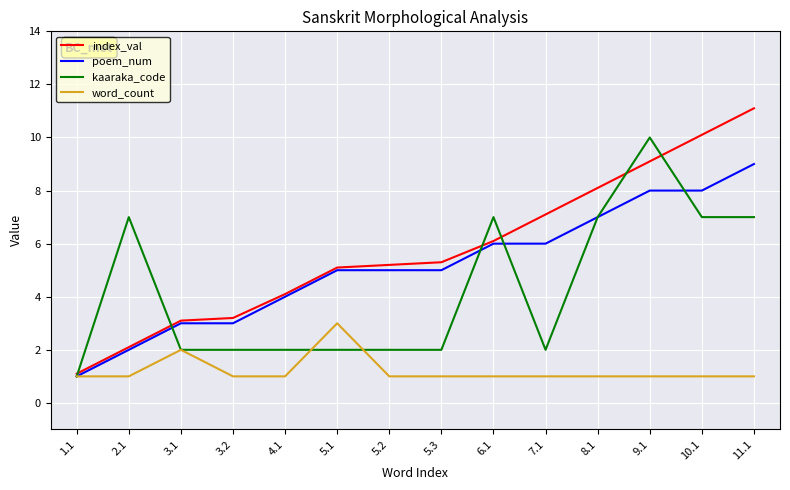

Which series changed the most between 4.1 and 10.1?

index_val